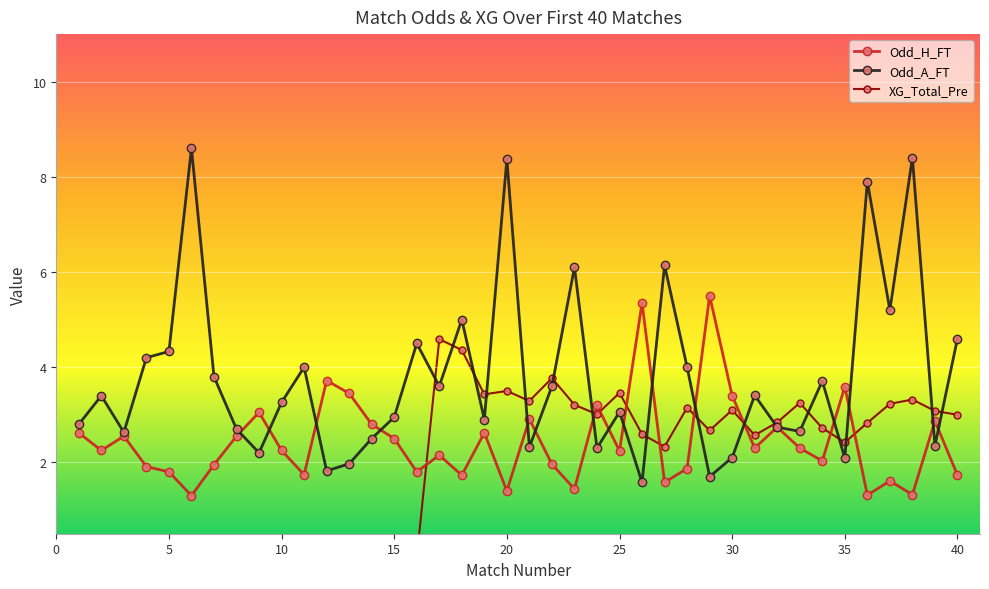

List the series in order of their peak value, highest first.

Odd_A_FT, Odd_H_FT, XG_Total_Pre